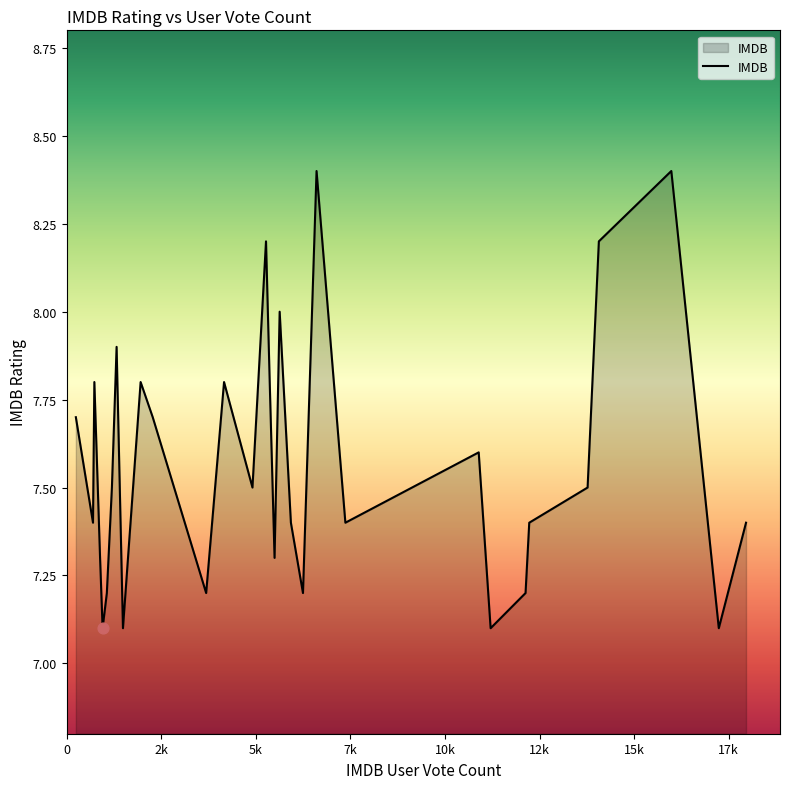

What is the difference between the maximum and minimum values?

1.3